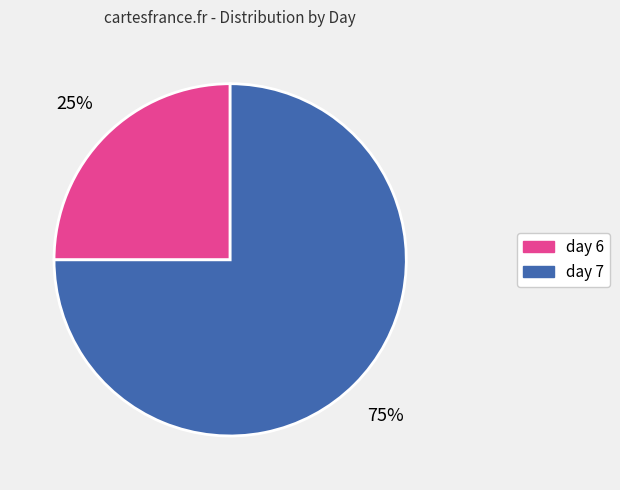

Count the number of slices in the pie.

2